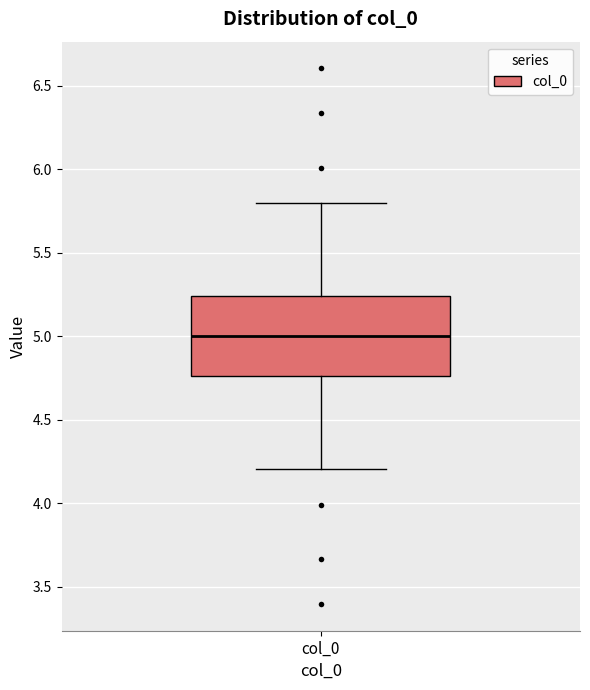

Read this box plot against the y-axis: the position of the median line, the range covered by the box, and the ends of both whiskers. The values are not printed on the chart, so give them approximately, as read against the axis.

median 5.00, box 4.75 to 5.25, whiskers 4.20 to 5.80